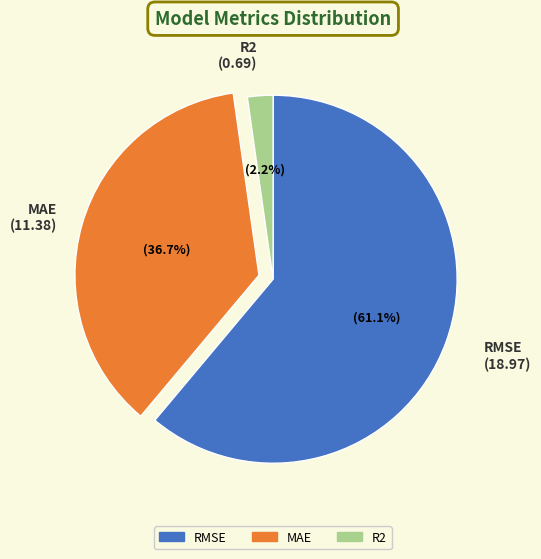

What is the smallest slice in the pie chart?

R2